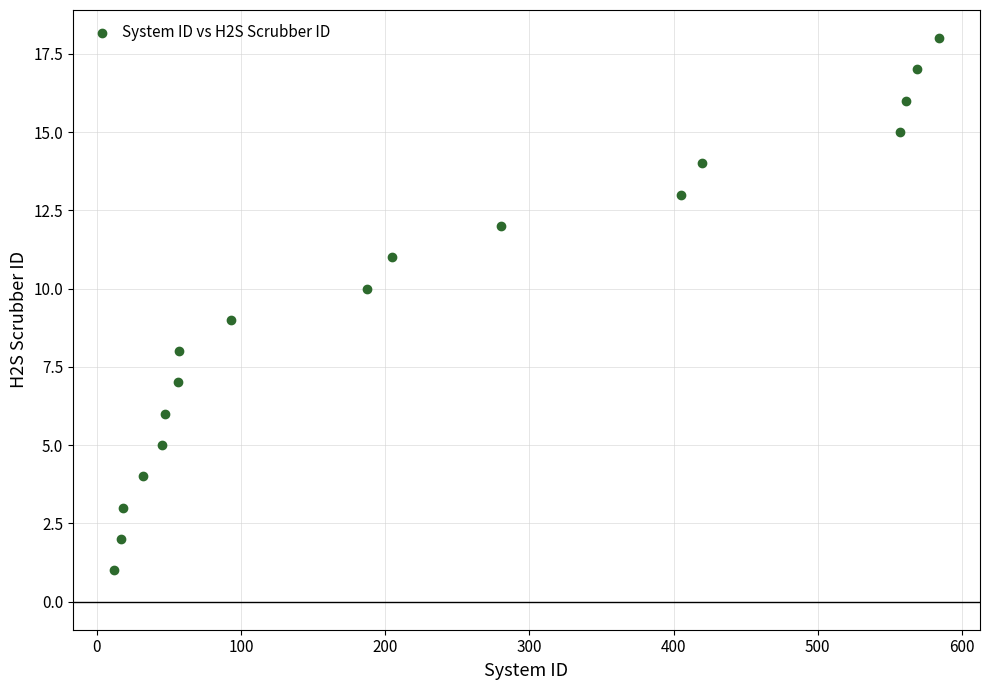

What is the range of X values (max minus min)?

572